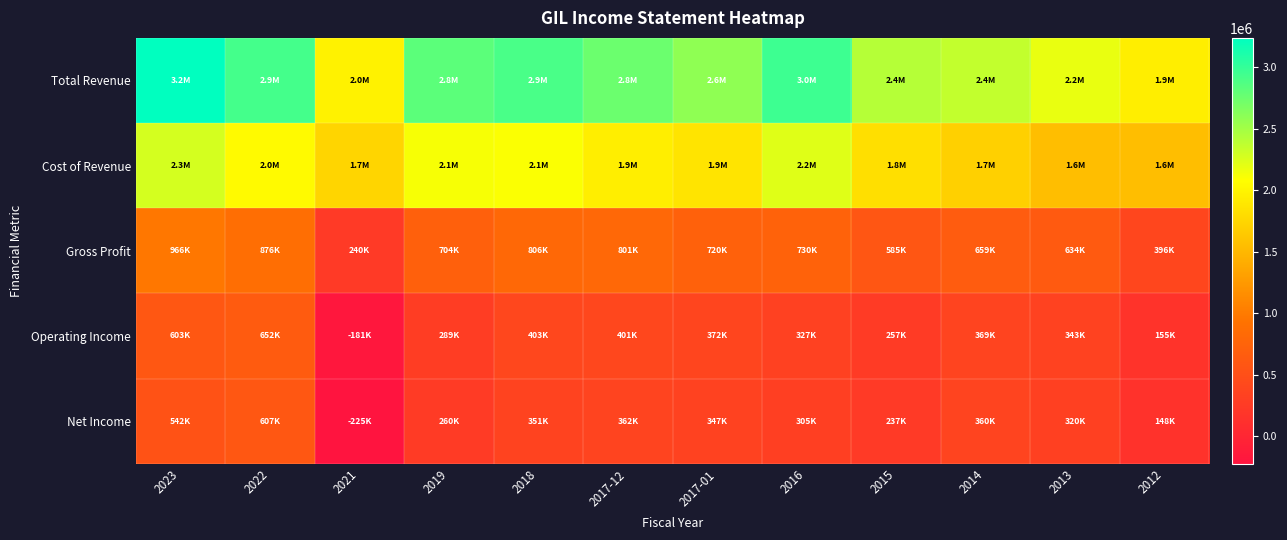

Rank the series at 2023 from highest to lowest value.

Total Revenue, Cost of Revenue, Gross Profit, Operating Income, Net Income